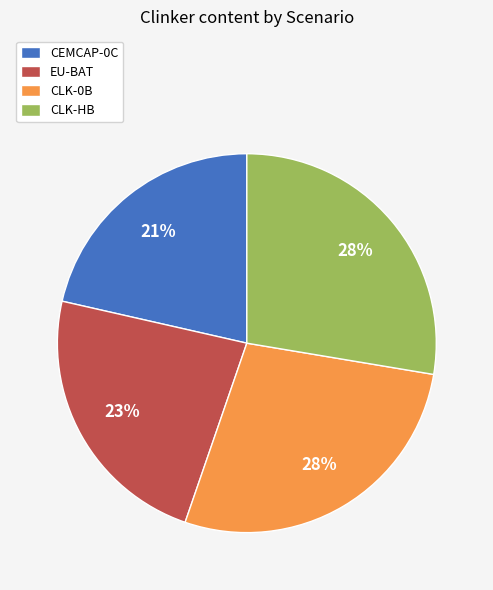

The CLK-HB slice represents 22% of the pie. True or false?

False